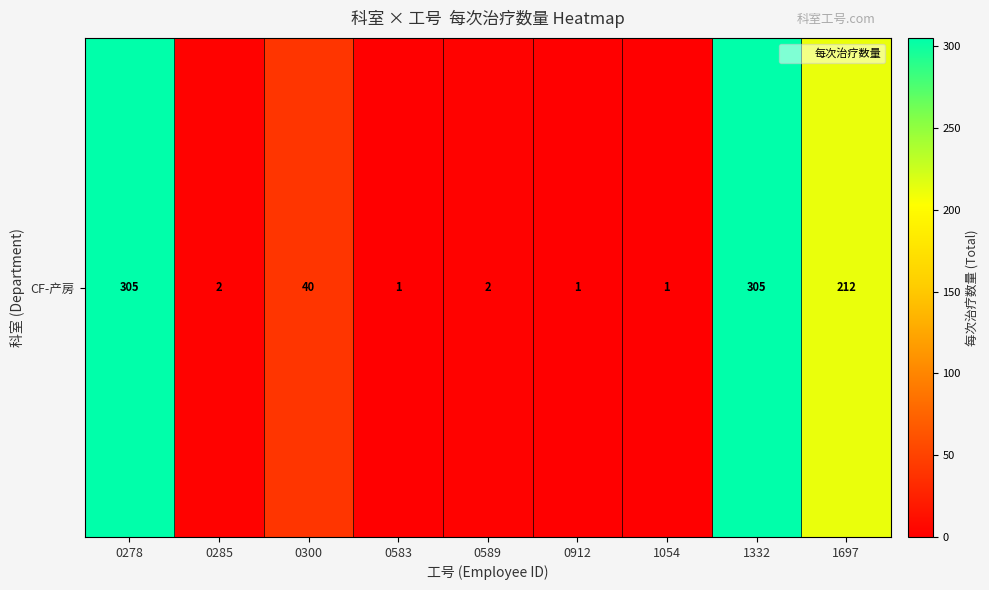

List the labels in order of value, largest first.

0278, 1332, 1697, 0300, 0285, 0589, 0583, 0912, 1054